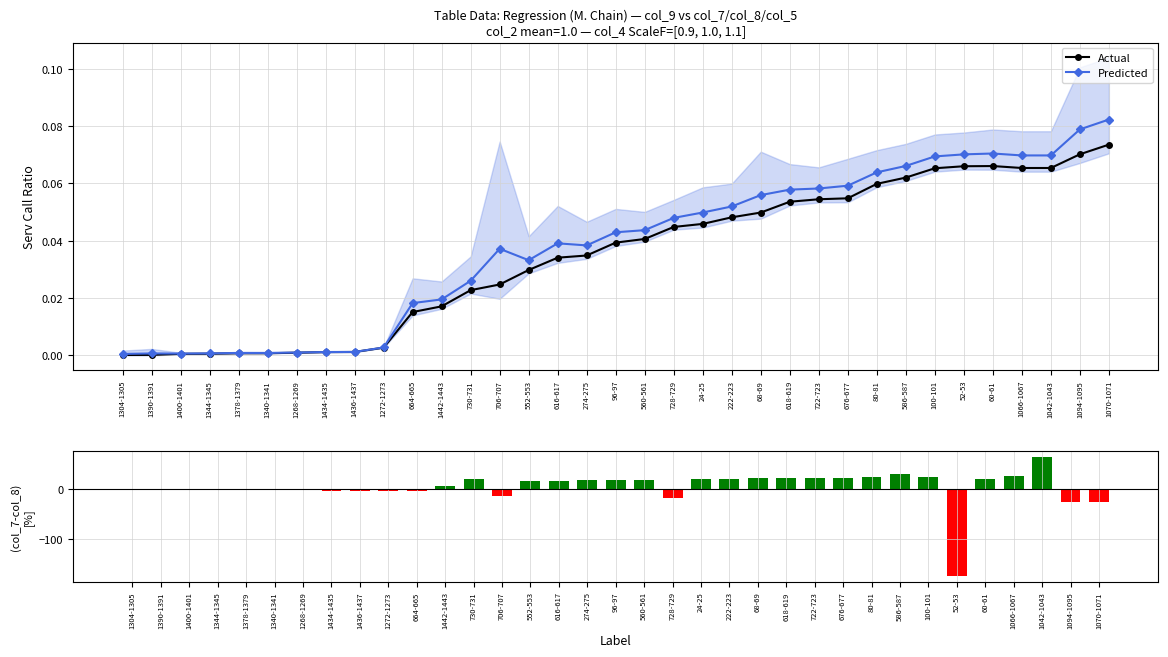

At how many categories does at least one series exceed 3?

19